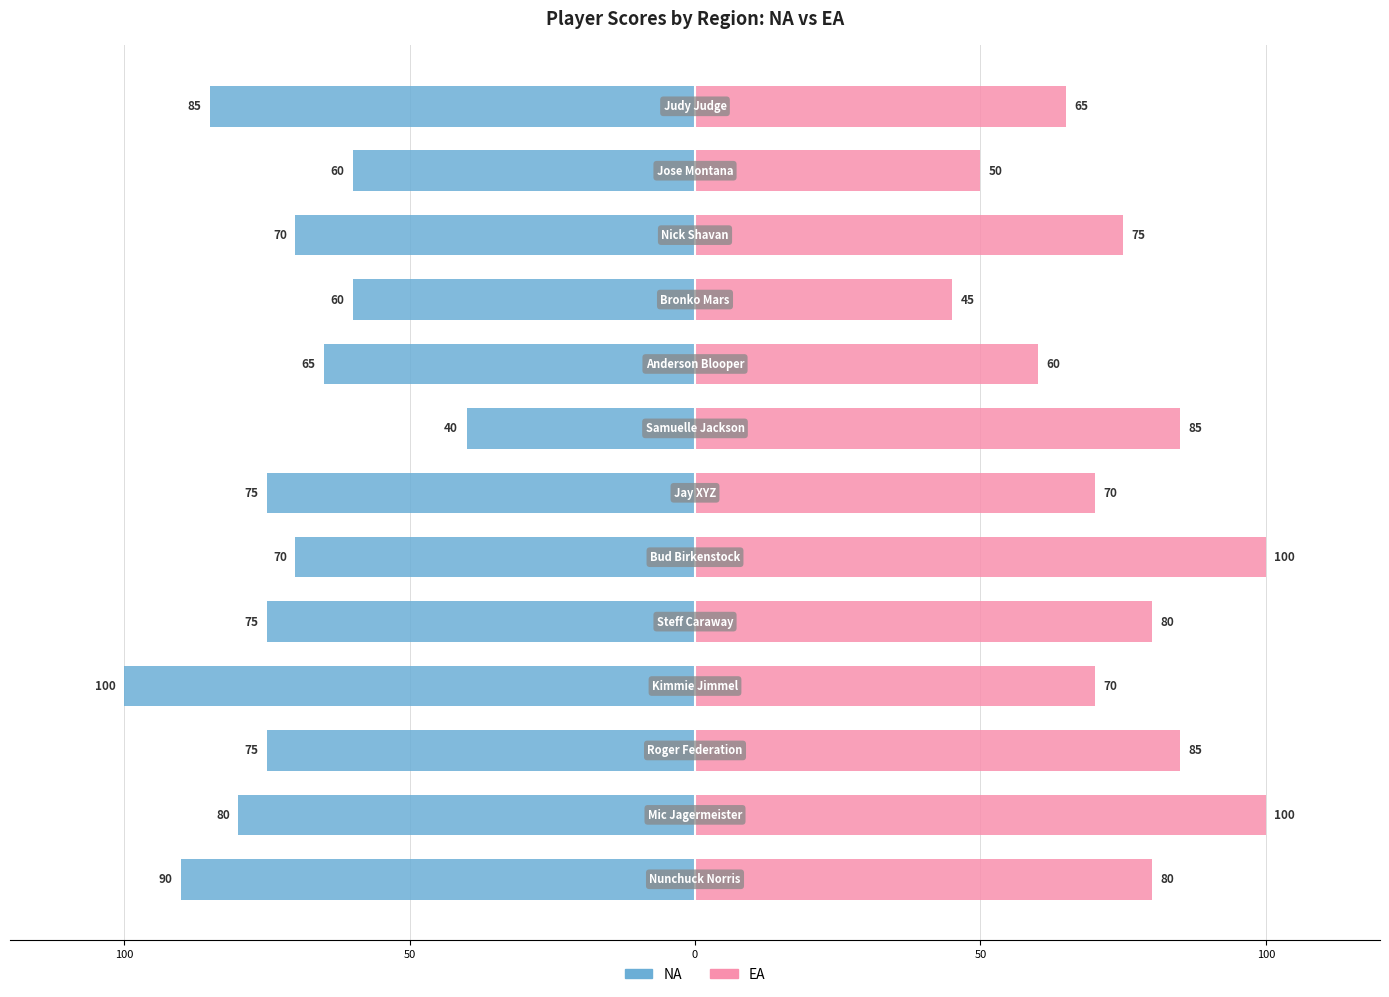

Which series changed the most between 8 and 10?

EA